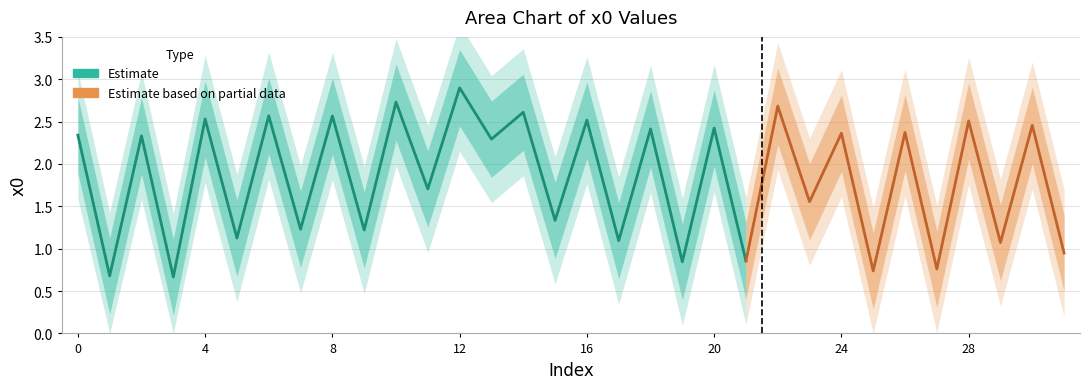

Reading left to right, what are all the values shown in this chart?

2.3	0.7	2.3	0.7	2.5	1.1	2.6	1.2	2.6	1.2	2.7	1.7	2.9	2.3	2.6	1.3	2.5	1.1	2.4	0.8	2.4	0.9	2.7	1.6	2.4	0.7	2.4	0.8	2.5	1.1	2.5	0.9